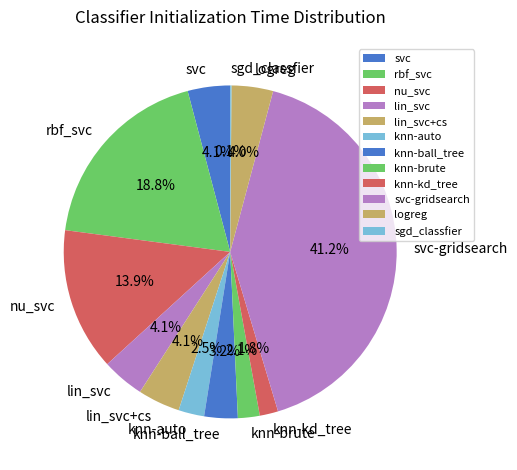

Do knn-brute and lin_svc together represent more than half of the pie?

No